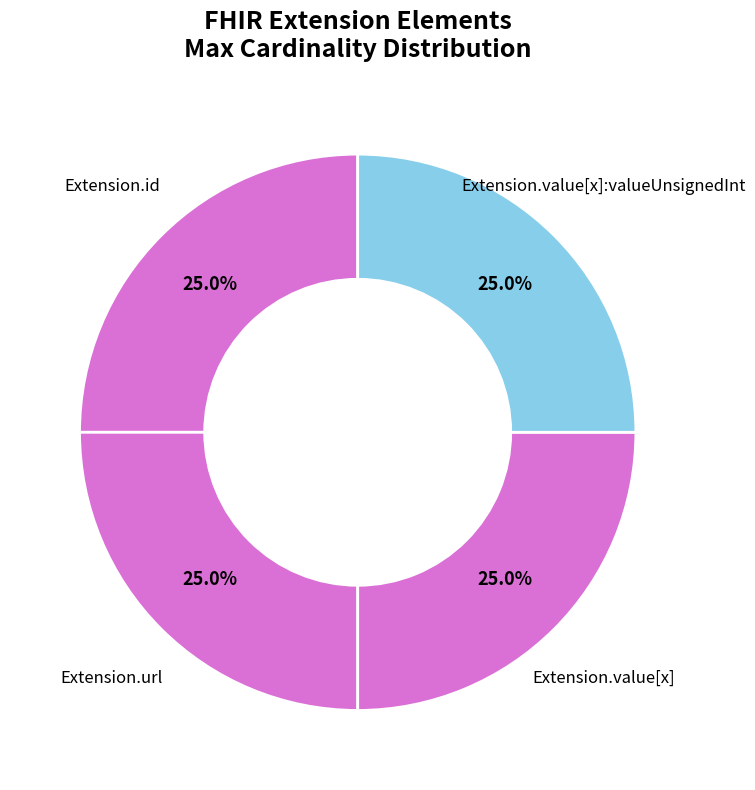

How many segments does this pie chart have?

4